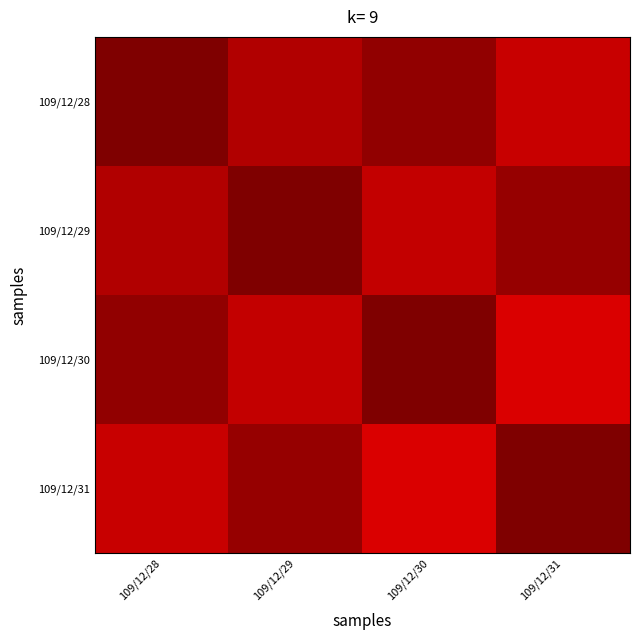

Between 109/12/28 and 109/12/31, which series saw the biggest shift?

109/12/28